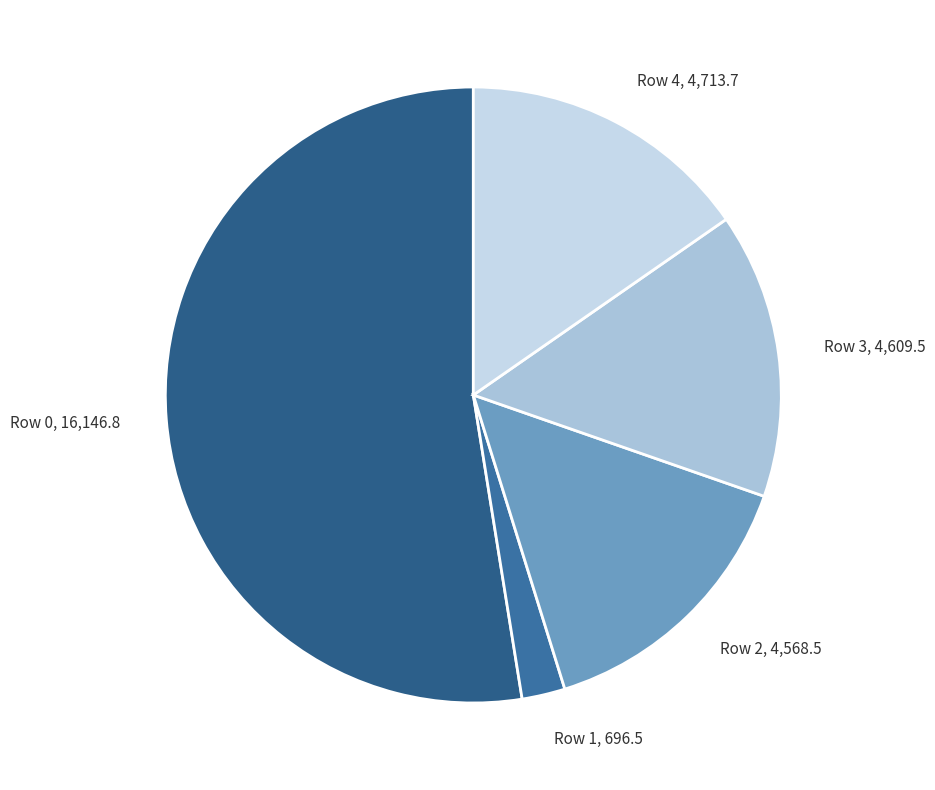

The Row 3 slice represents 15% of the pie. True or false?

True